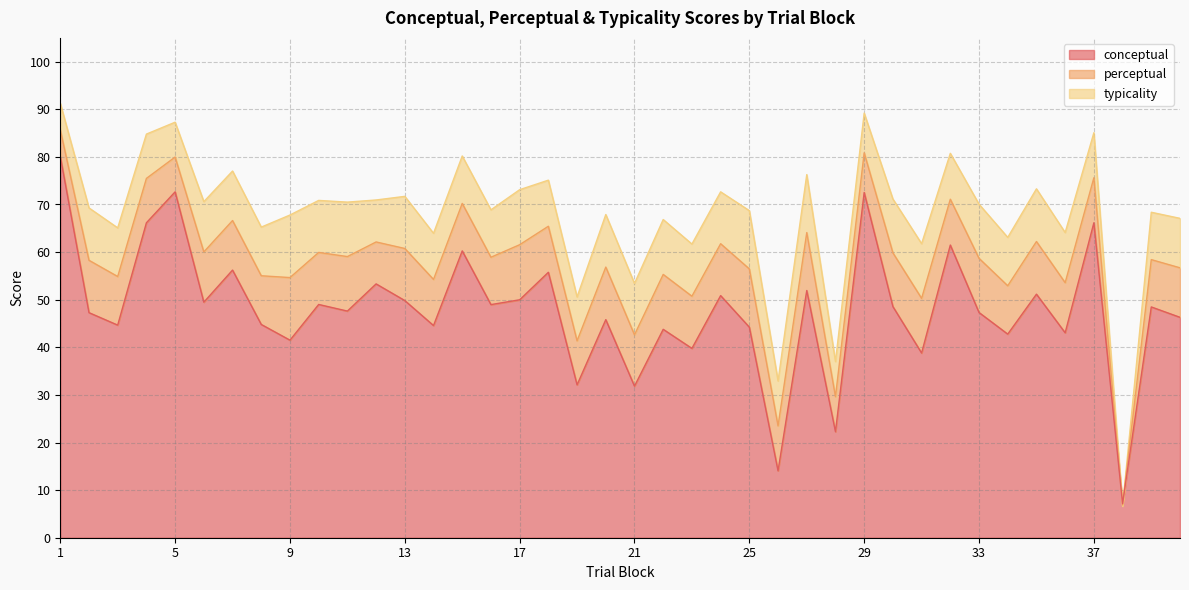

How many lines are shown in the chart?

3